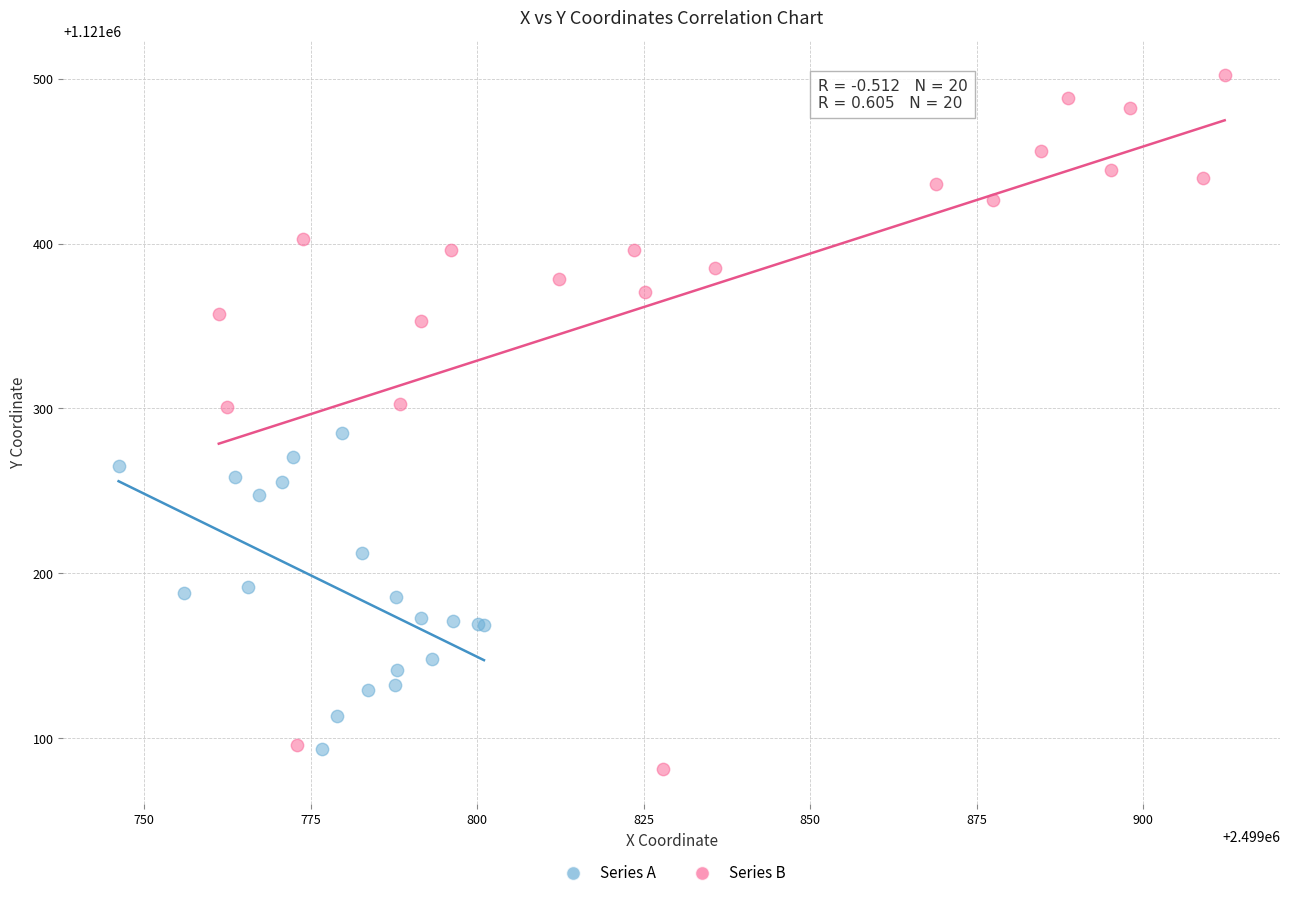

Which series reaches the maximum Y coordinate?

Series B